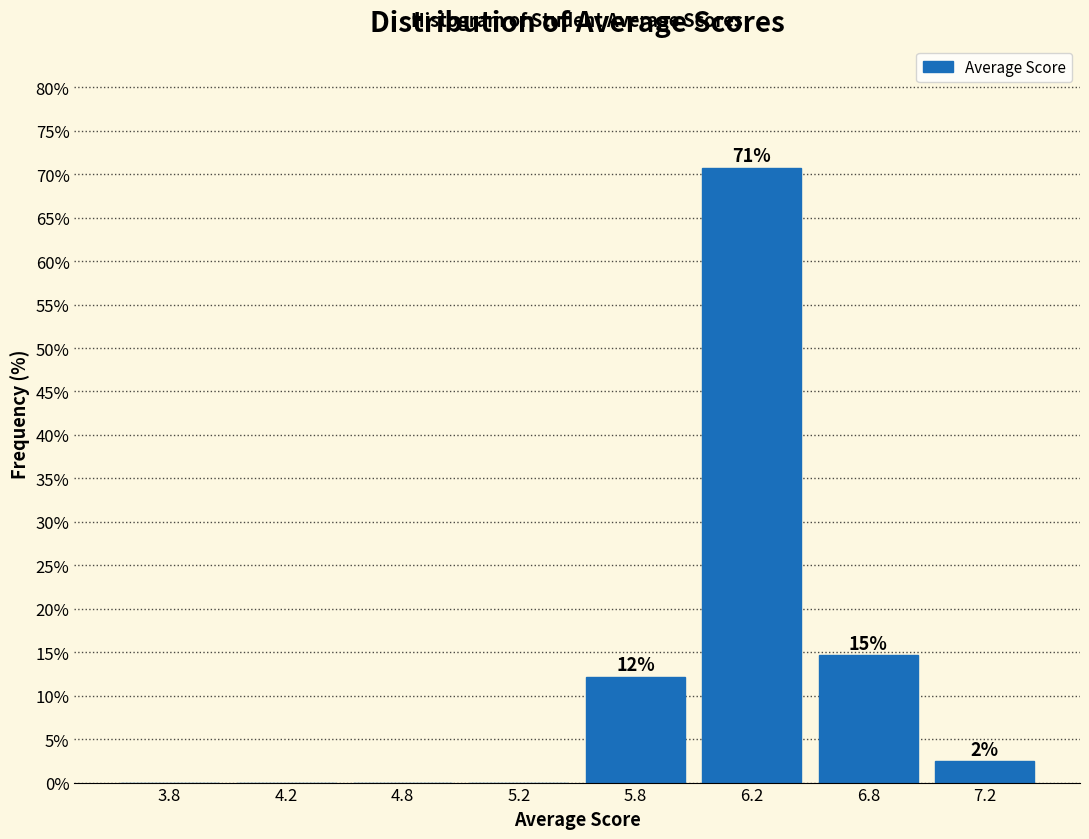

Are the bars horizontal?

No